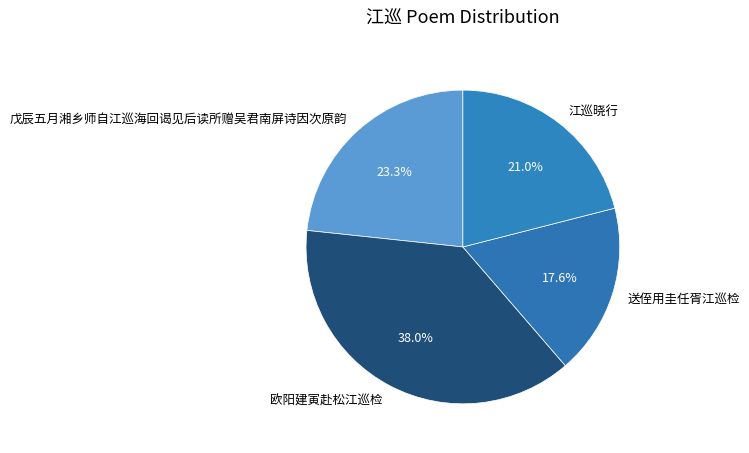

What is the ratio of the value at 江巡晓行 to the value at 送侄用圭任胥江巡检?

1.2